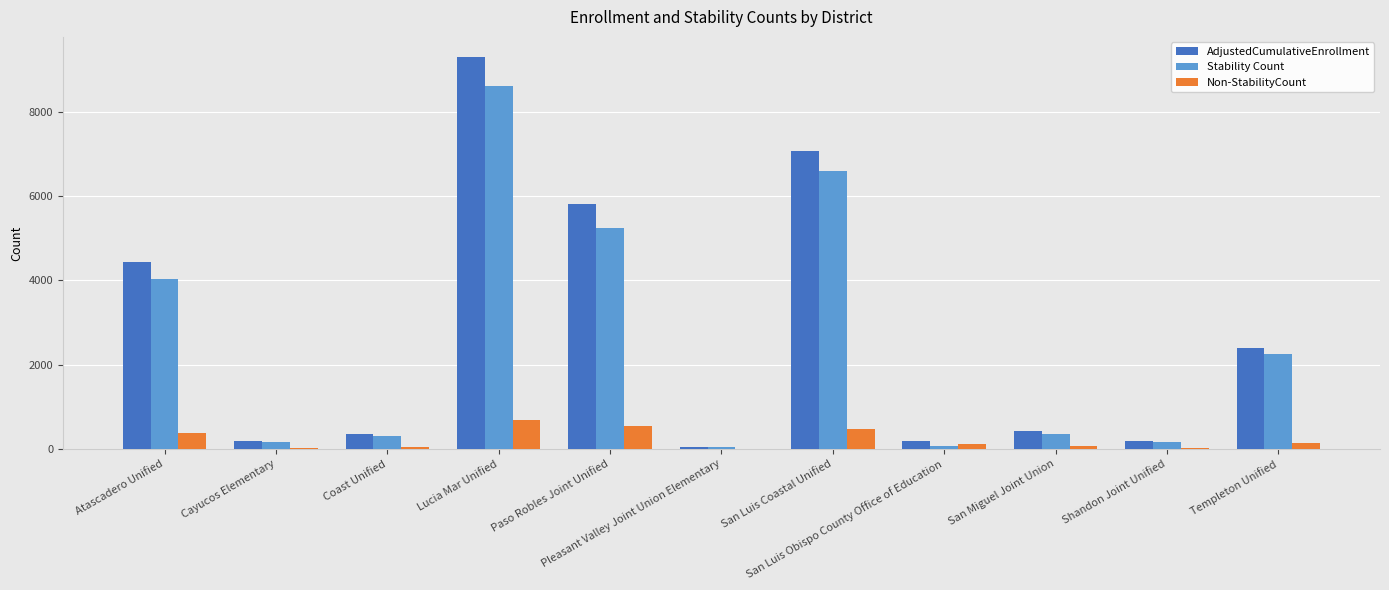

What is the difference between the AdjustedCumulativeEnrollment values at San Luis Coastal Unified and San Luis Obispo County Office of Education?

6869